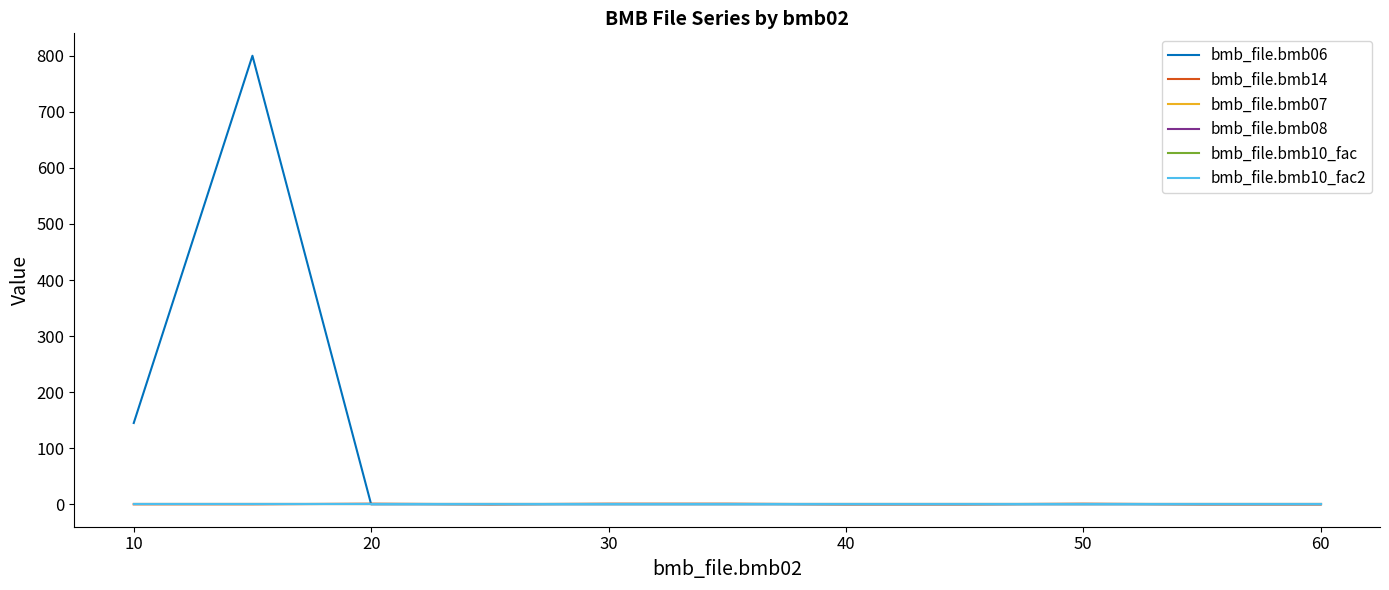

How many intersections are there between bmb_file.bmb14 and bmb_file.bmb06?

1